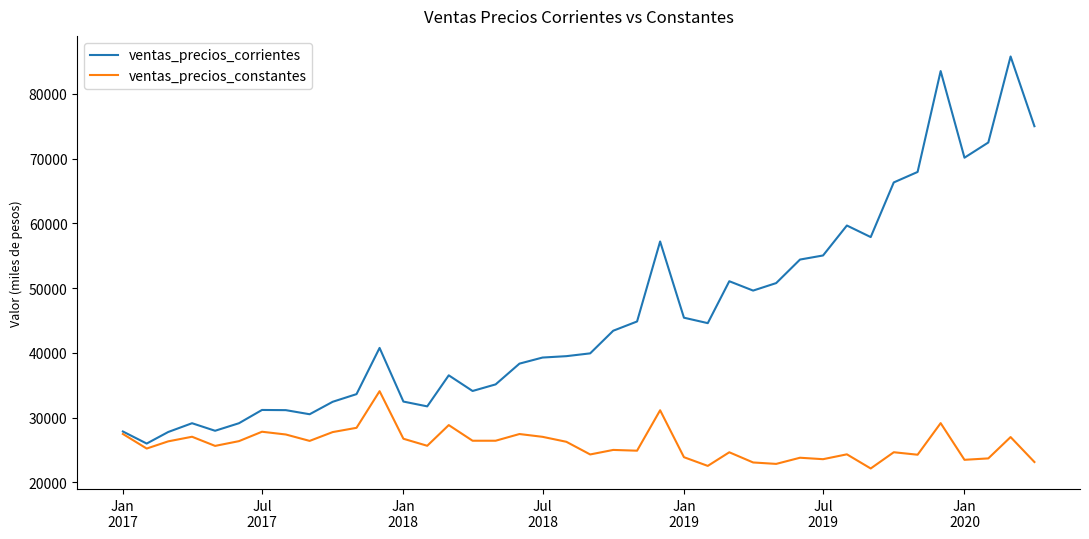

Which series has the largest range (max minus min)?

ventas_precios_corrientes